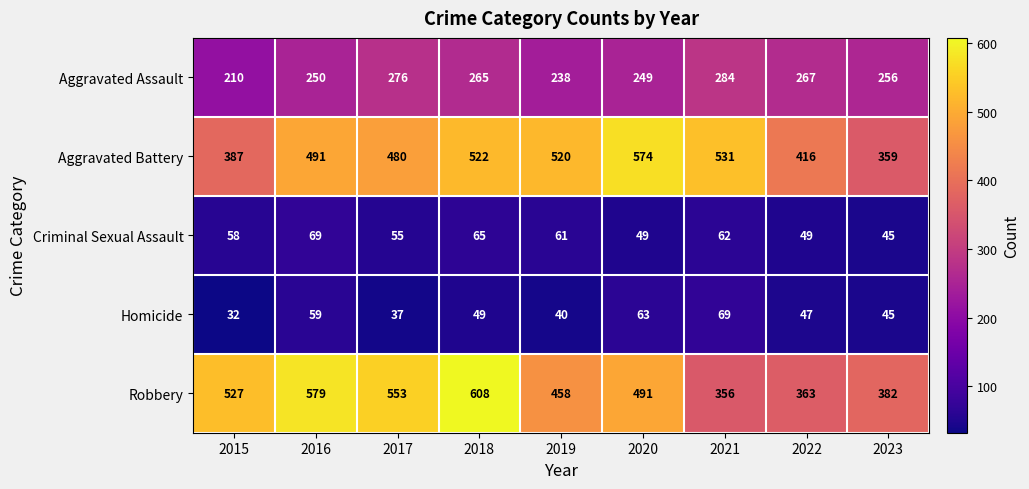

What is the difference between the highest and lowest values at 2020?

525